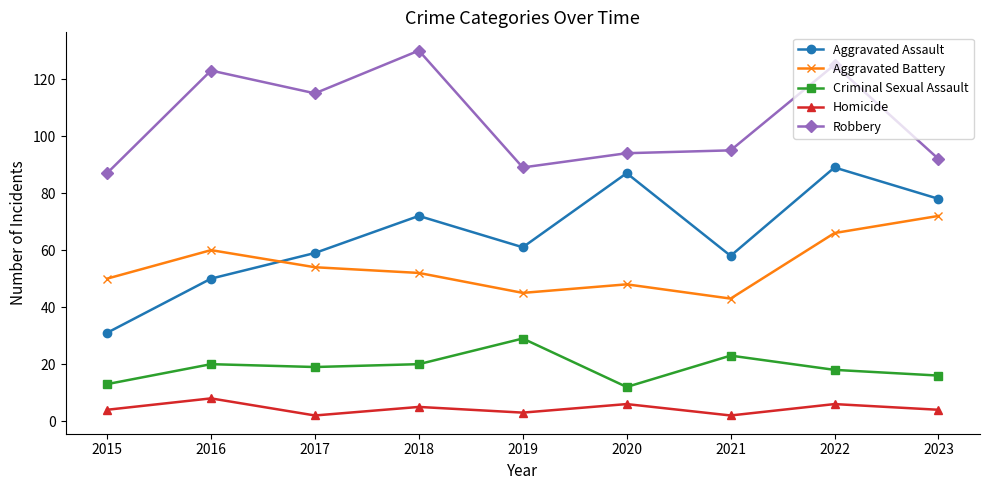

What is the difference between the Homicide values at 2020 and 2023?

2